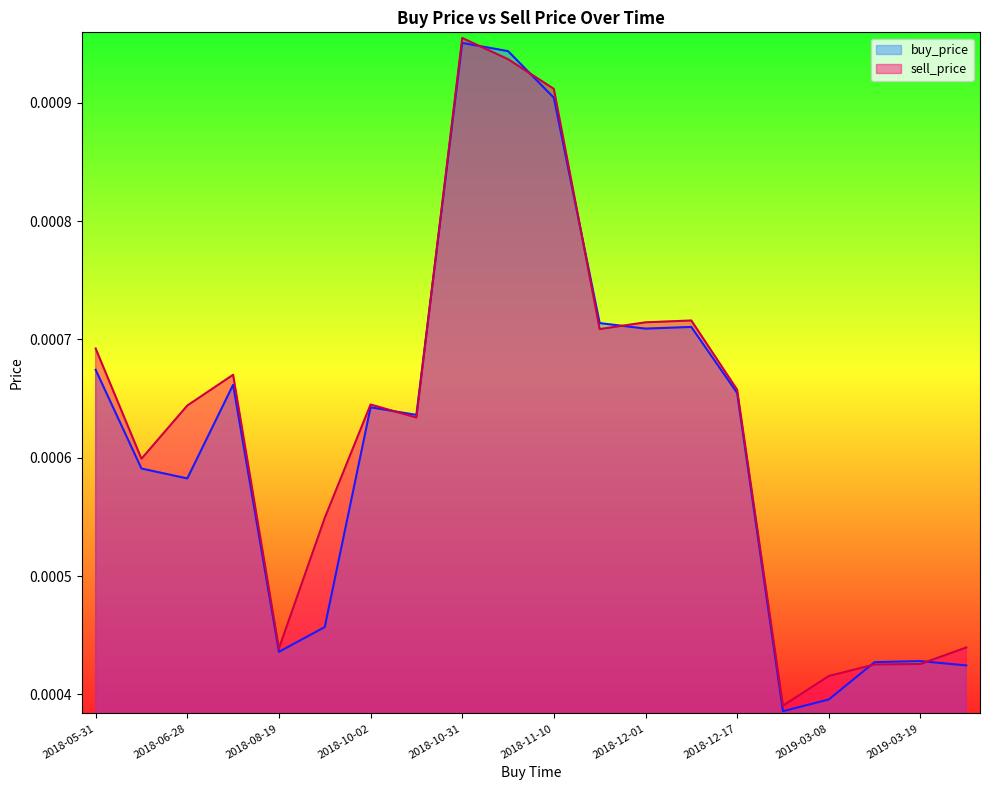

Is it true that sell_price equals 0.0 at 2019-03-16?

True